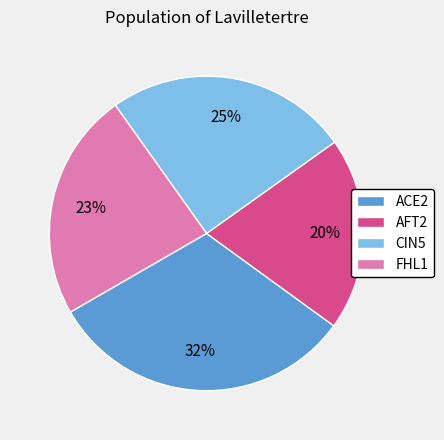

Is it true that AFT2 is 33% of the pie?

False